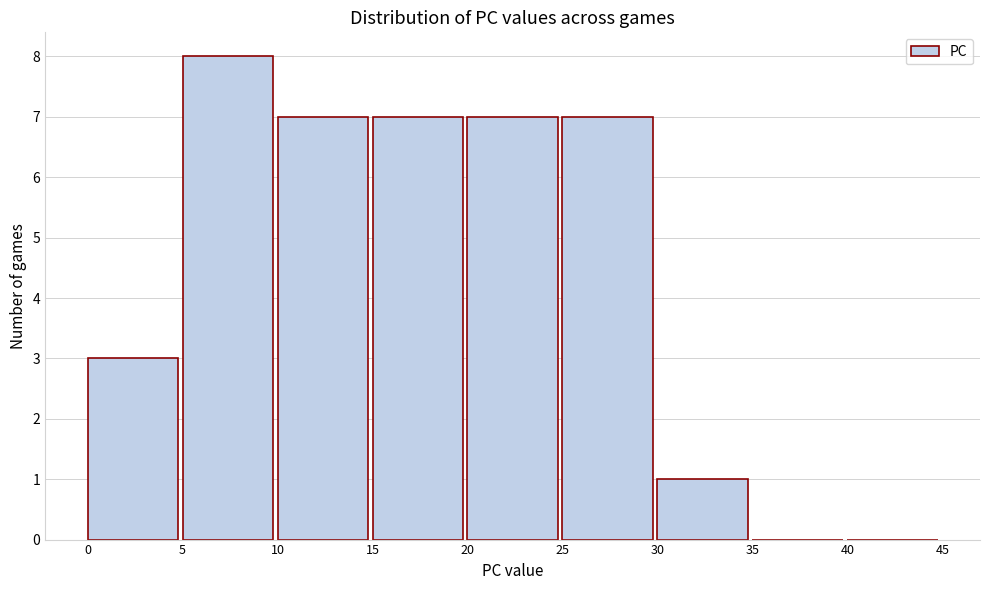

Reading left to right, transcribe this chart: for each bar, give the range it covers on the x-axis and its height. The values are not printed on the chart, so give them approximately, as read against the axis.

0 to 5: 3
5 to 10: 8
10 to 15: 7
15 to 20: 7
20 to 25: 7
25 to 30: 7
30 to 35: 1
35 to 40: 0
40 to 45: 0